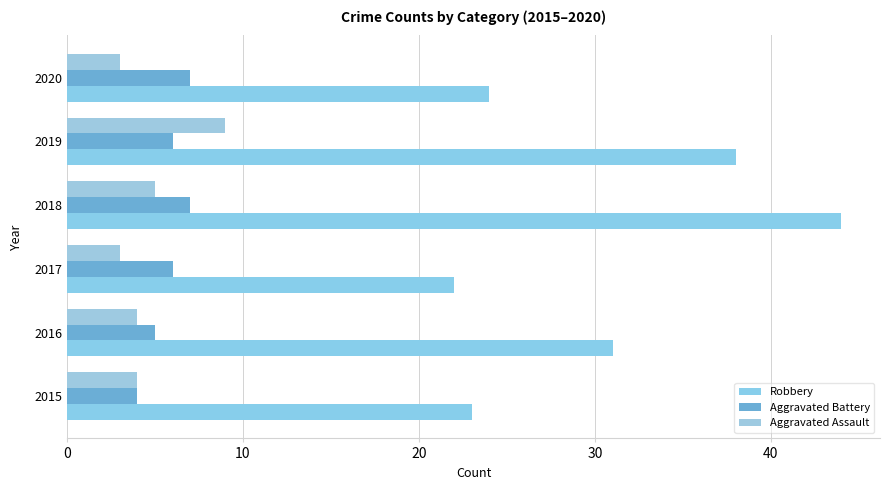

How many data points does each series have?

6